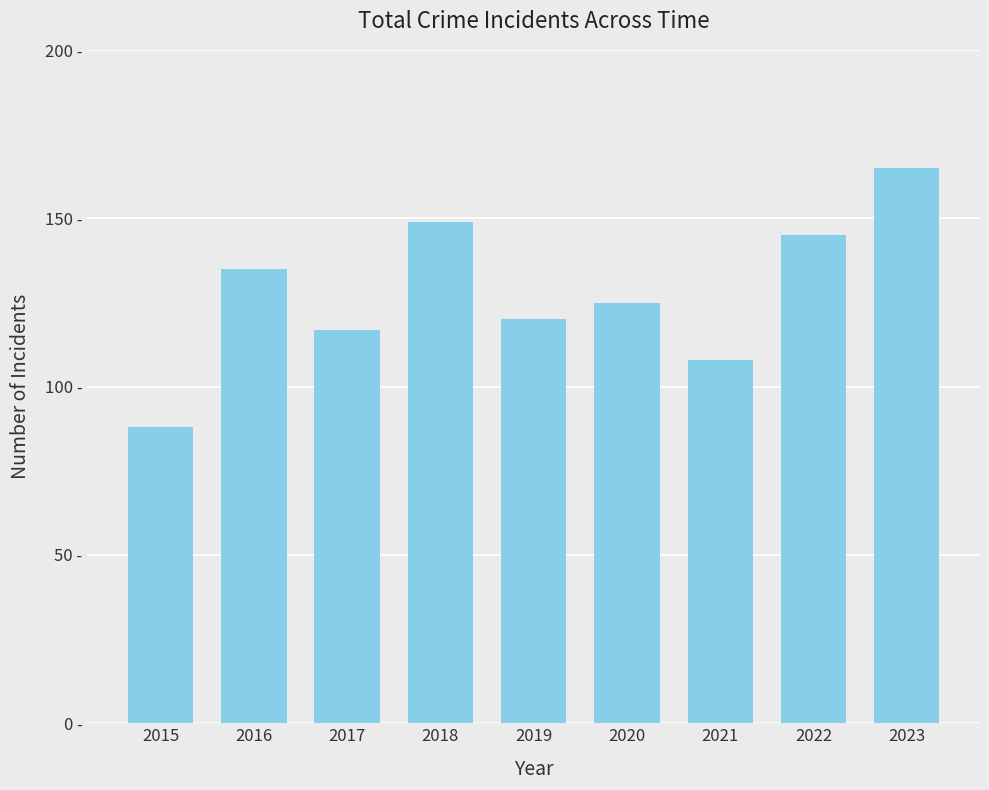

At which label does the data first exceed 125?

2016